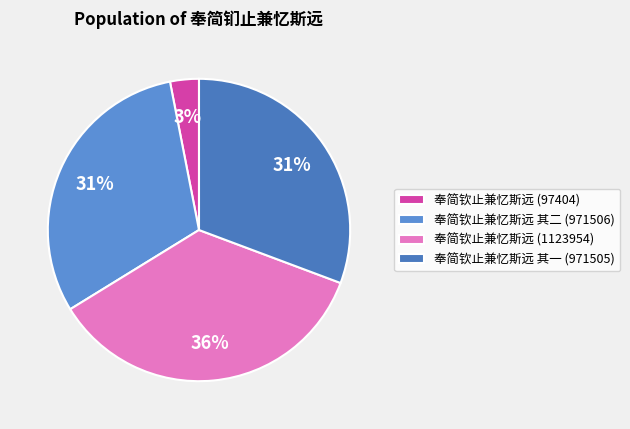

To the nearest percent, what portion does 奉简钦止兼忆斯远 其一 (971505) represent?

31%